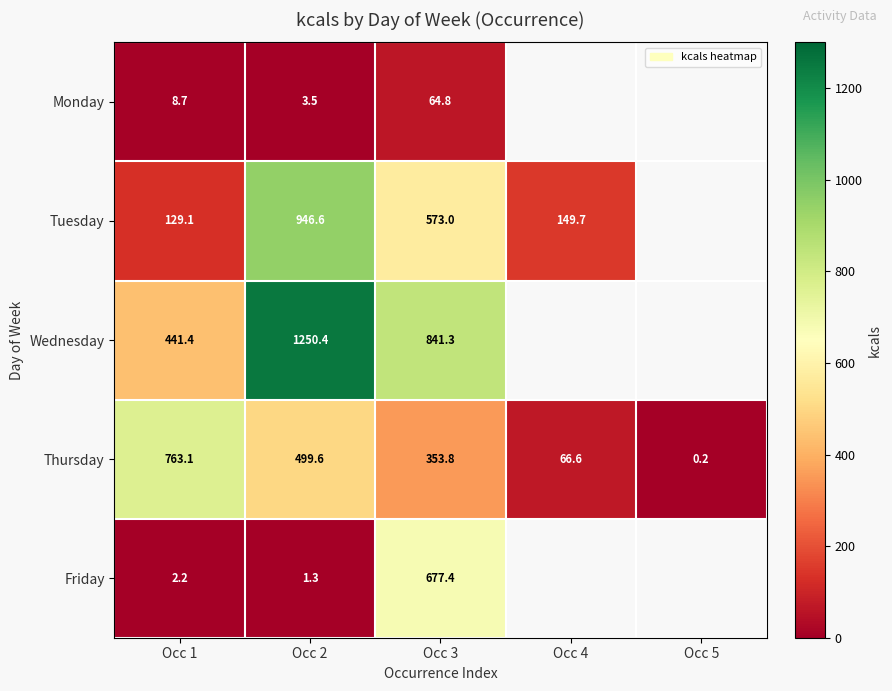

At which label is Thursday closest to 381?

Occ 3